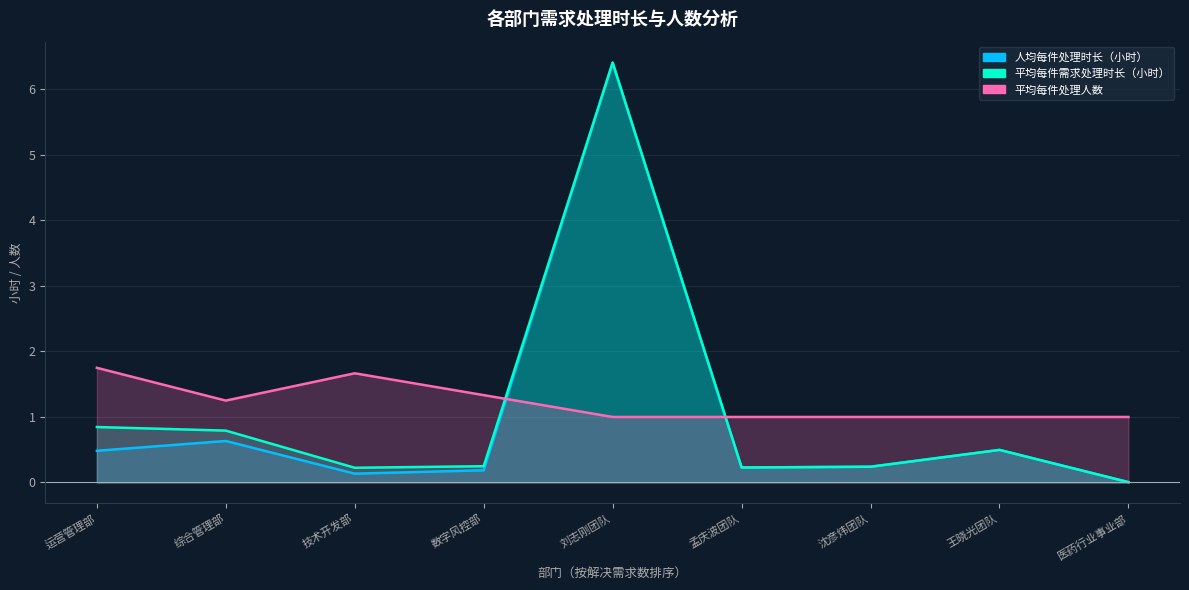

What are all the series names shown in the legend?

人均每件处理时长（小时）, 平均每件需求处理时长（小时）, 平均每件处理人数